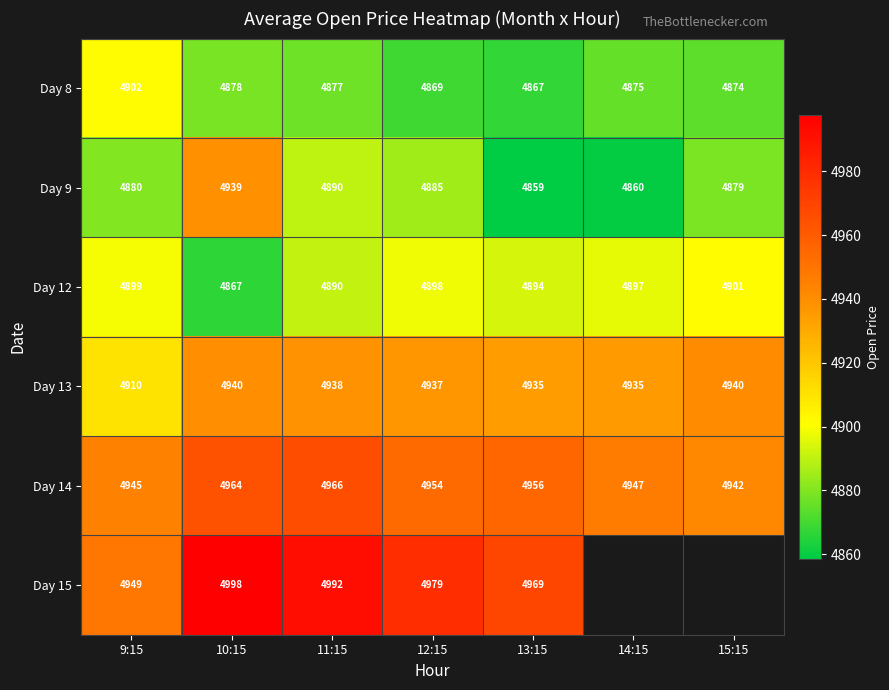

Is the value of Day 12 at 13:15 greater than the value of Day 15 at 9:15?

No